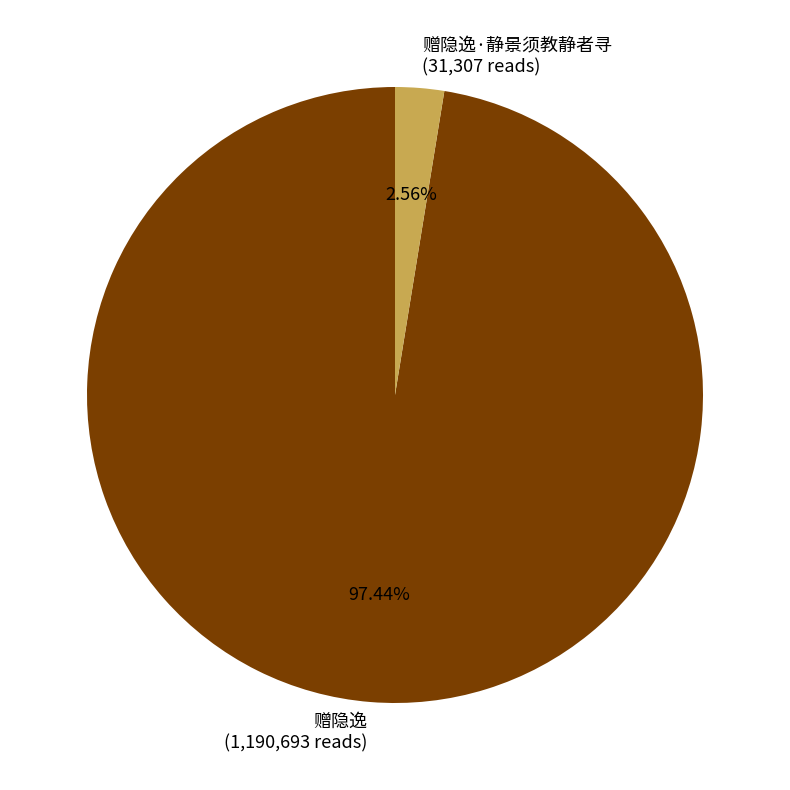

How many slices are in this pie chart?

2